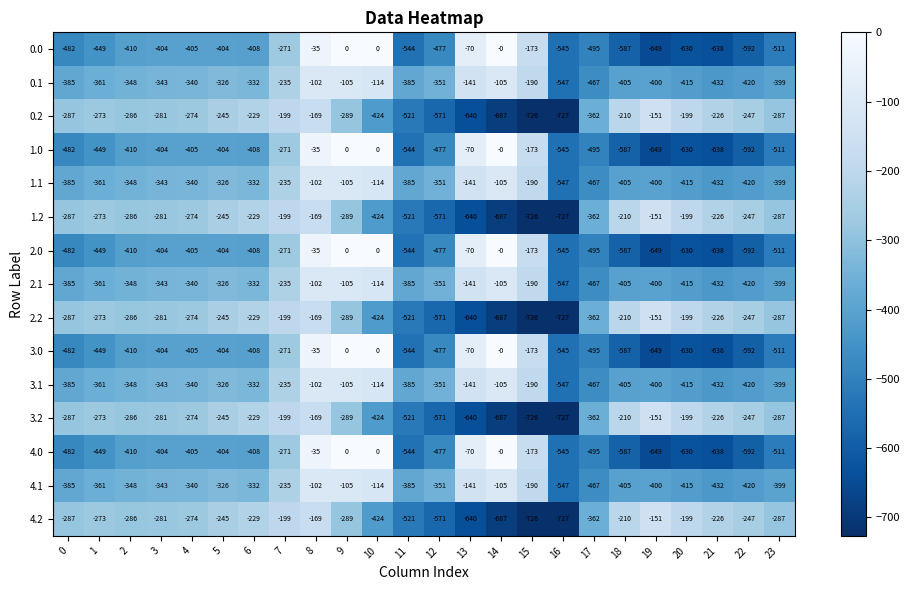

What is the lowest value of the 3.2 series?

-726.6